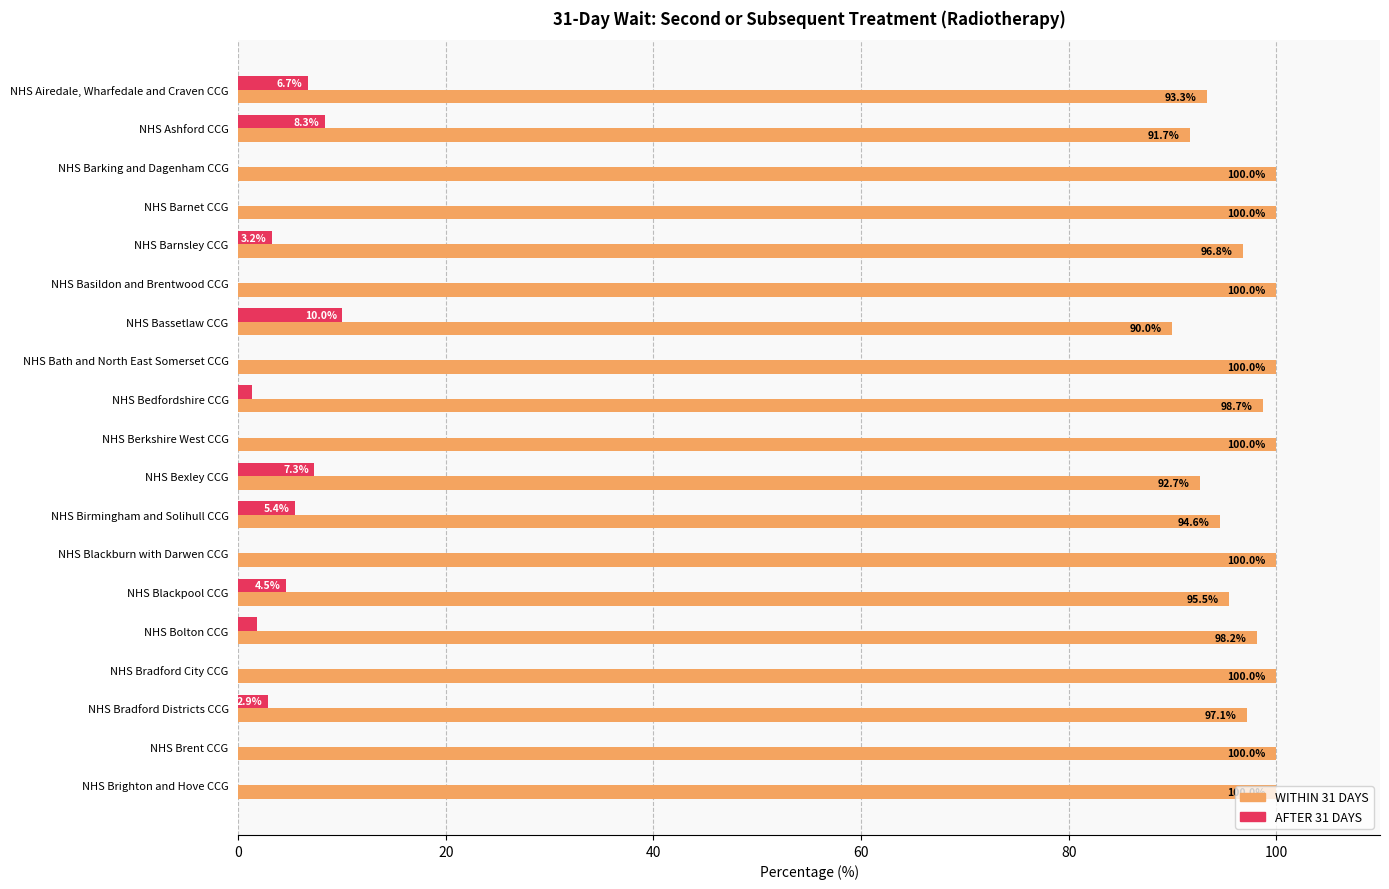

At which label is AFTER 31 DAYS closest to 5?

NHS Birmingham and Solihull CCG